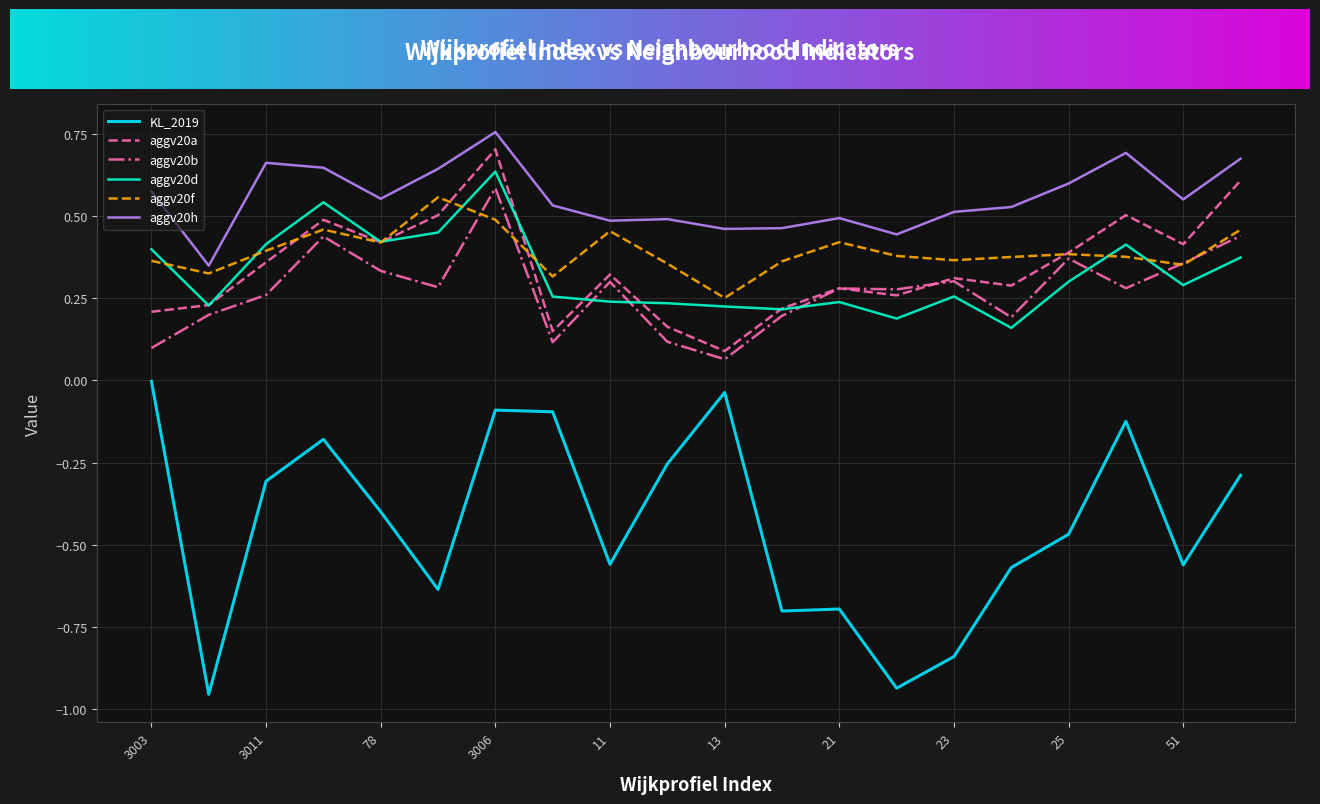

True or false: aggv20d and aggv20b intersect in this chart.

True